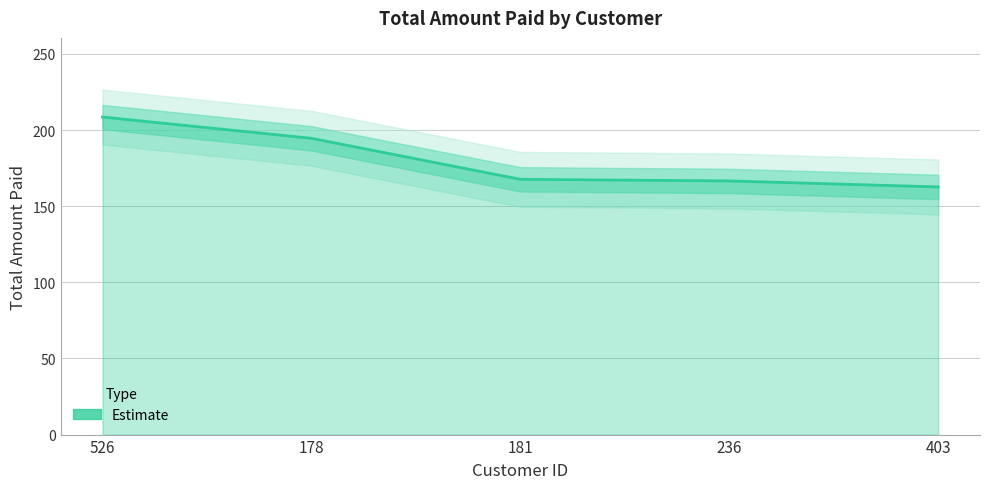

Is it true that the value at 526 is 208.6?

True